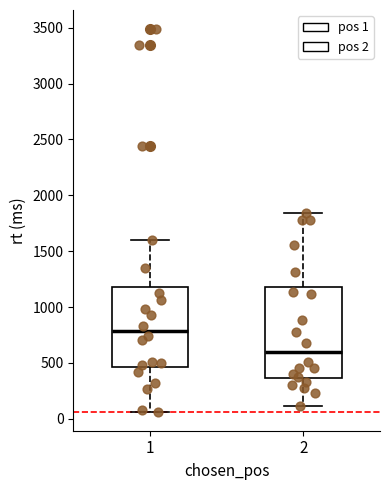

Comparing the boxes themselves (not the whiskers), which one is the tallest?

2